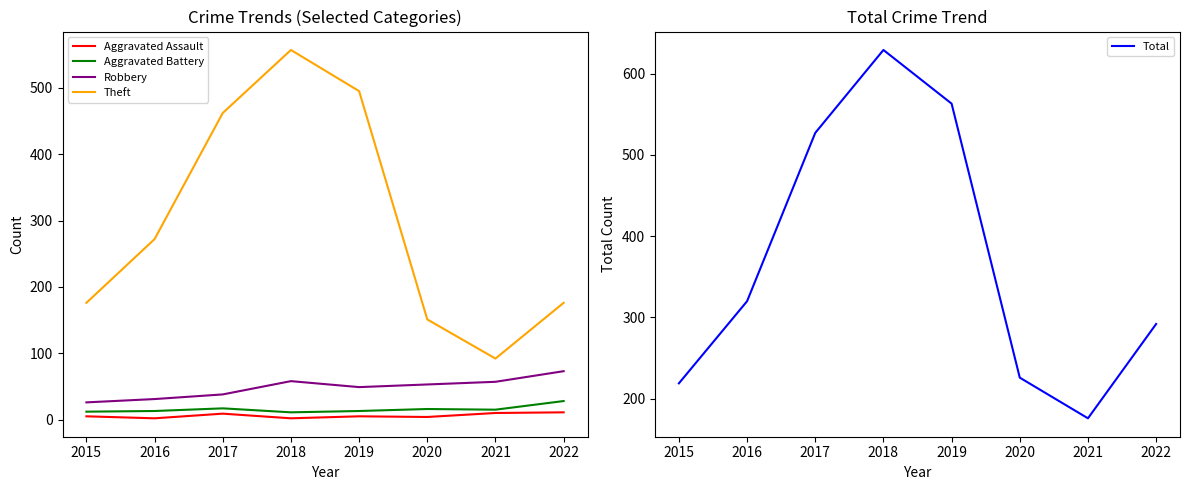

What is the minimum value shown in the chart?

2